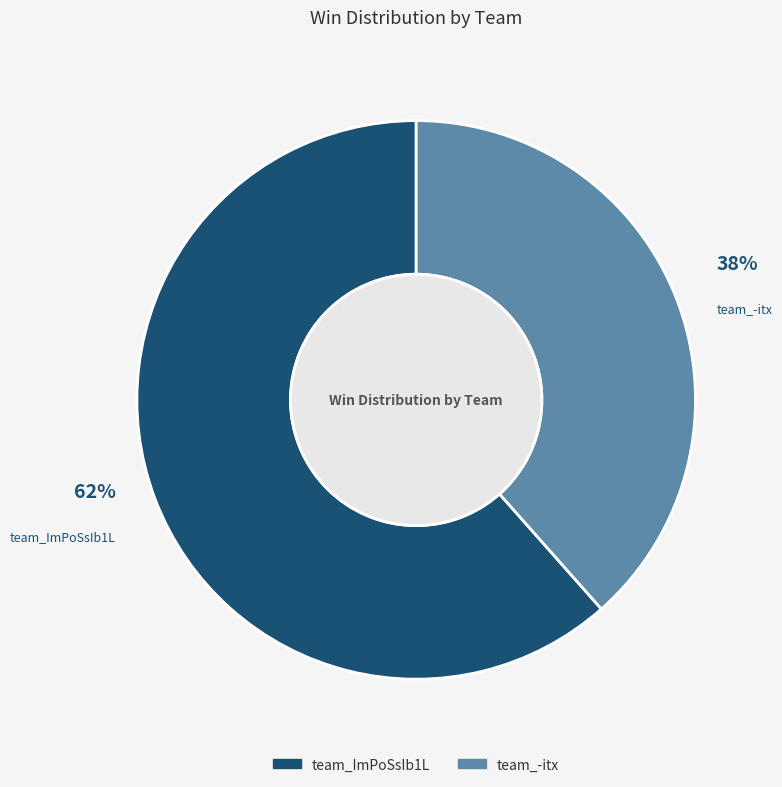

To the nearest percent, what portion does team_-itx represent?

38%